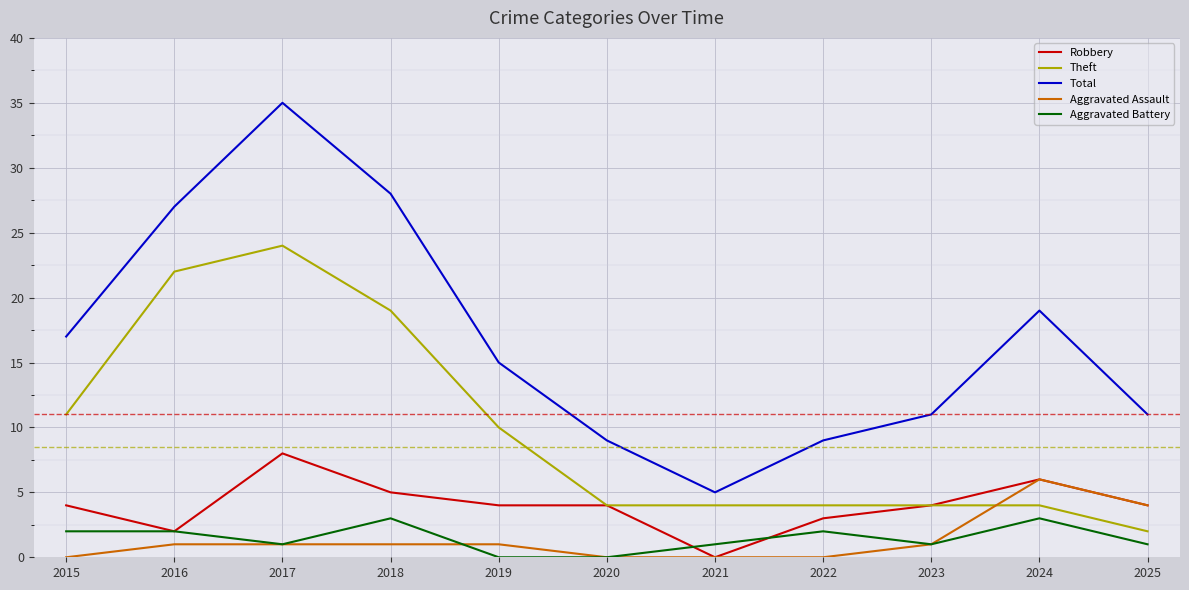

Between 2018 and 2021, which series saw the biggest shift?

Total